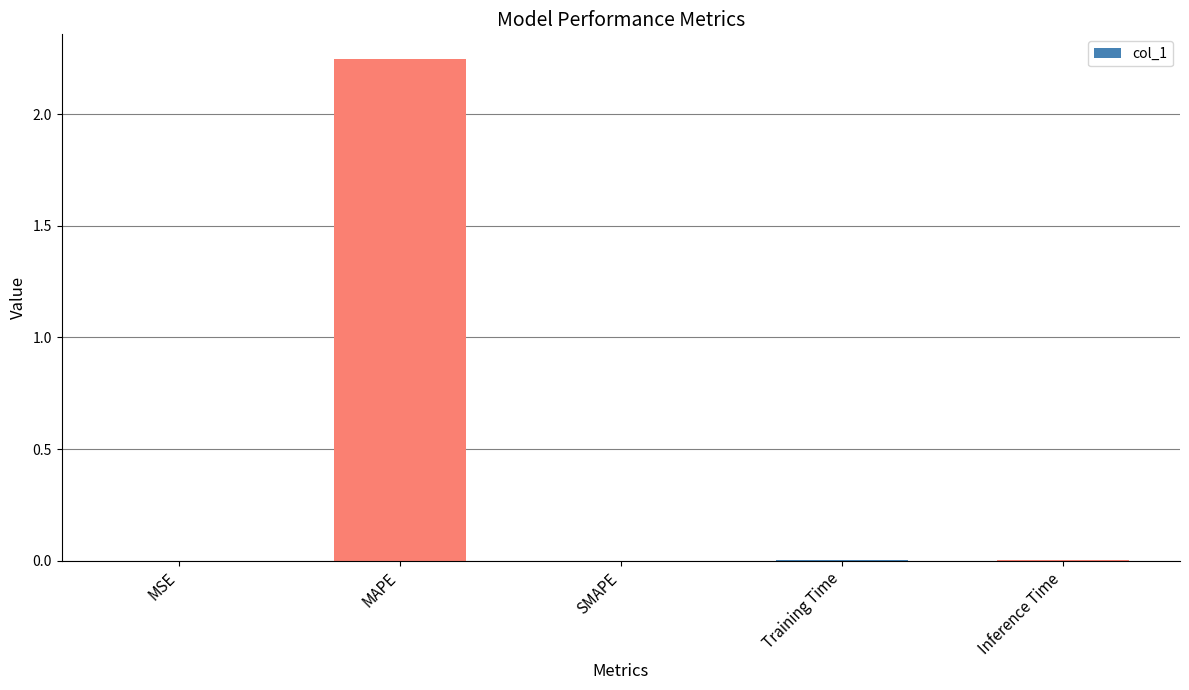

The chart shows a value of 0.9 at SMAPE. True or false?

False